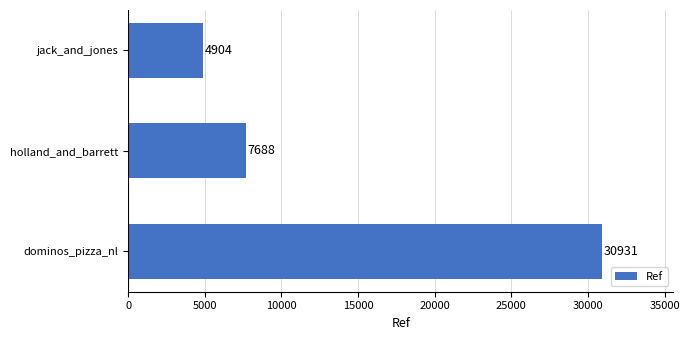

List the labels in order of value, smallest first.

jack_and_jones, holland_and_barrett, dominos_pizza_nl